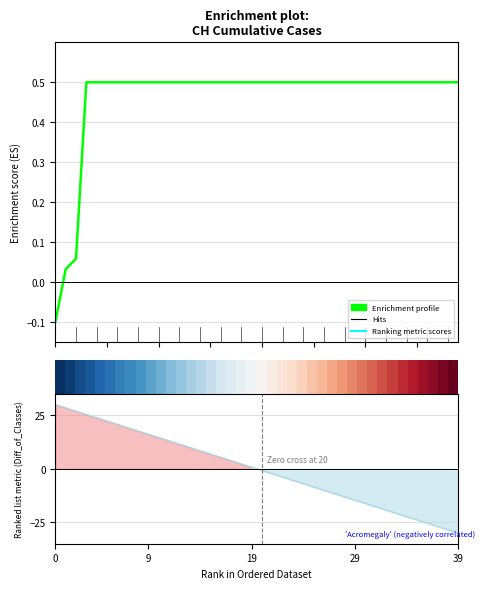

The Enrichment profile series shows 0.5 at 39. True or false?

True